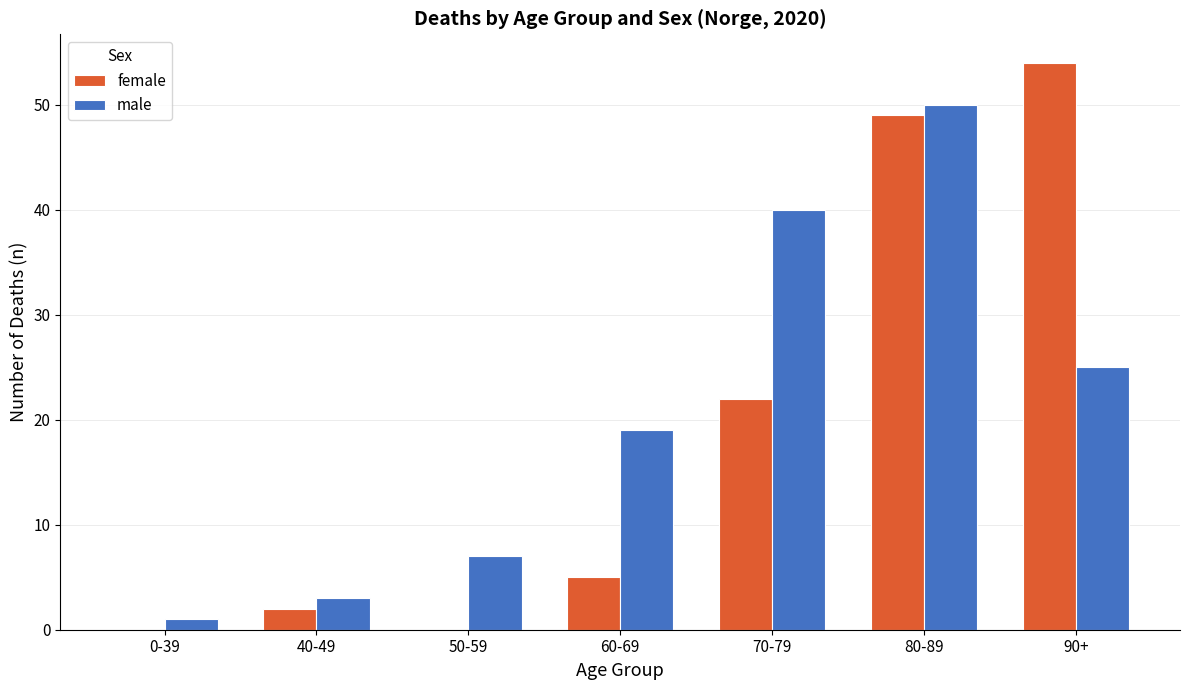

Which series changed the most between 40-49 and 70-79?

male